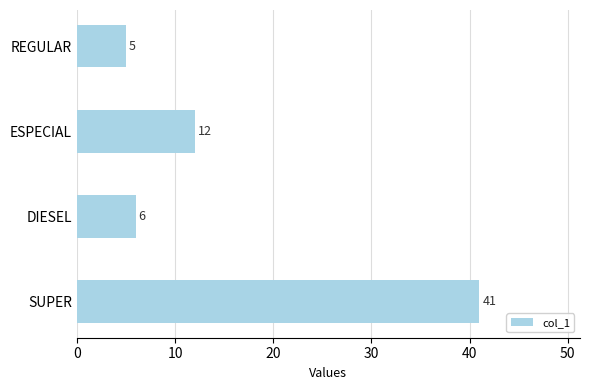

Is it true that the value at DIESEL is 10?

False